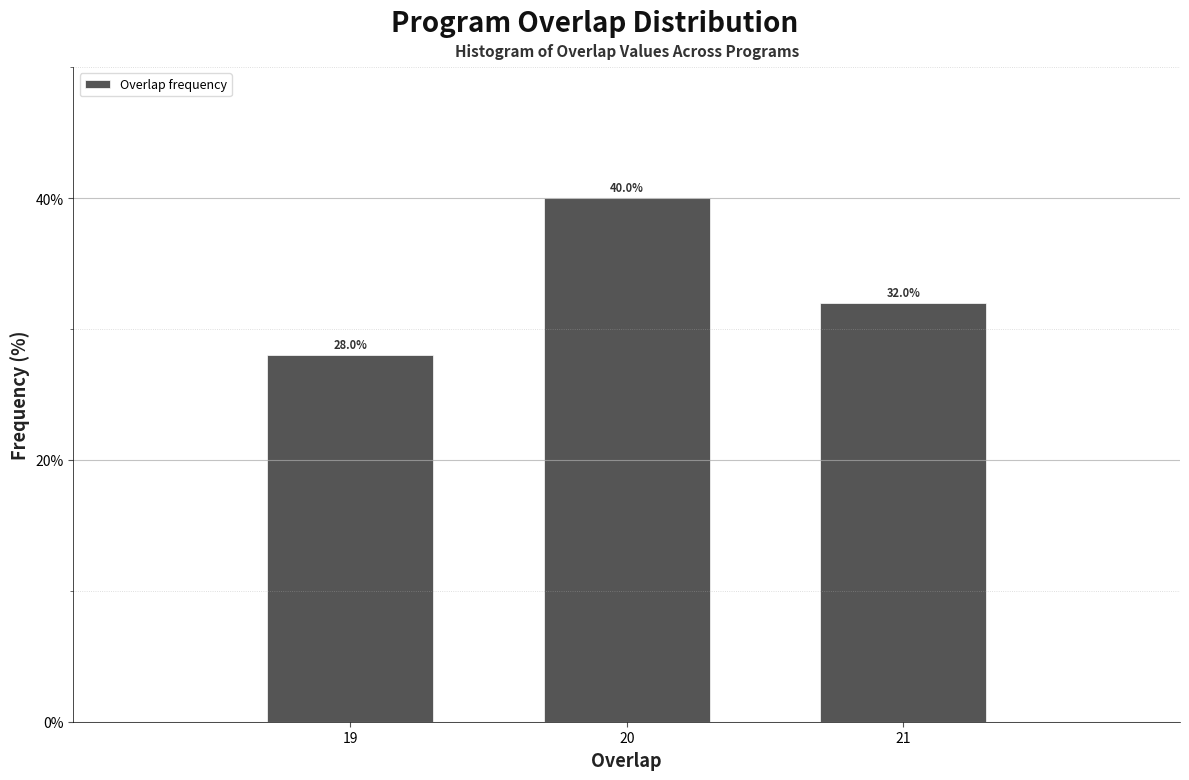

Reading left to right, list every bar in this chart as the range it spans on the x-axis followed by its height.

18.5 to 19.5: 28.0
19.5 to 20.5: 40.0
20.5 to 21.5: 32.0